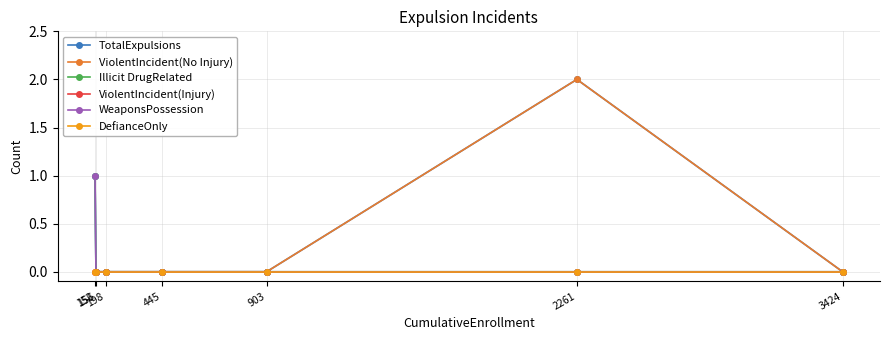

Is the value of ViolentIncident(No Injury) at 903 greater than the value of Illicit DrugRelated at 198?

No